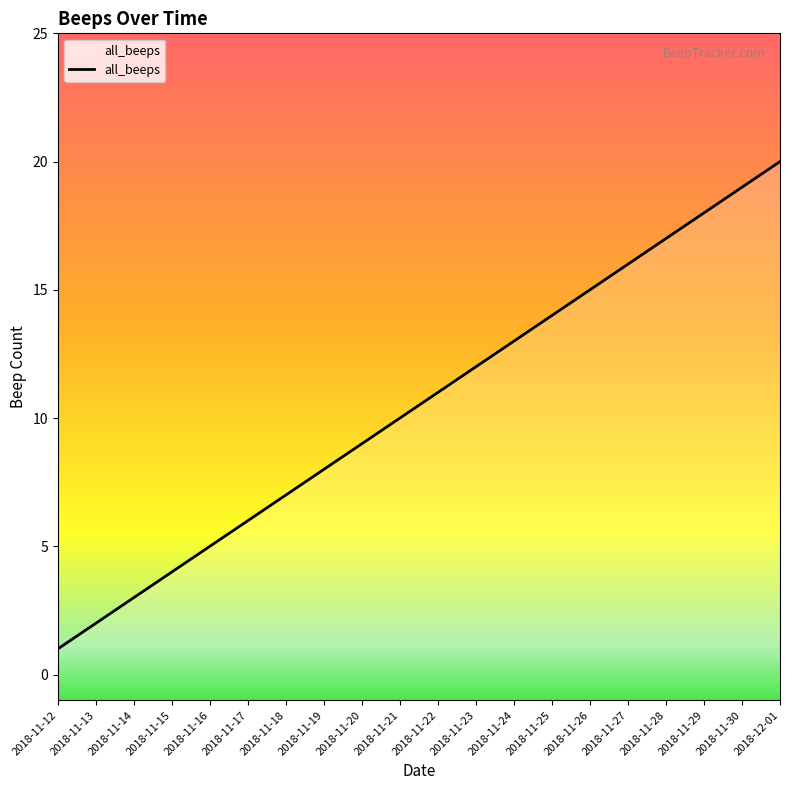

What value does the data have at 2018-11-19, to the nearest 10?

10